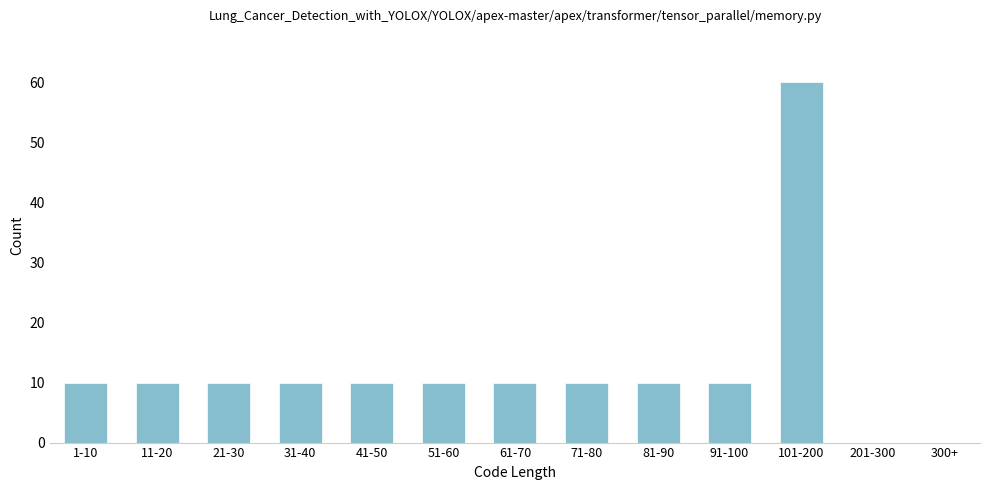

Reading left to right, transcribe all the data shown in this chart.

1-10=10	11-20=10	21-30=10	31-40=10	41-50=10	51-60=10	61-70=10	71-80=10	81-90=10	91-100=10	101-200=60	201-300=0